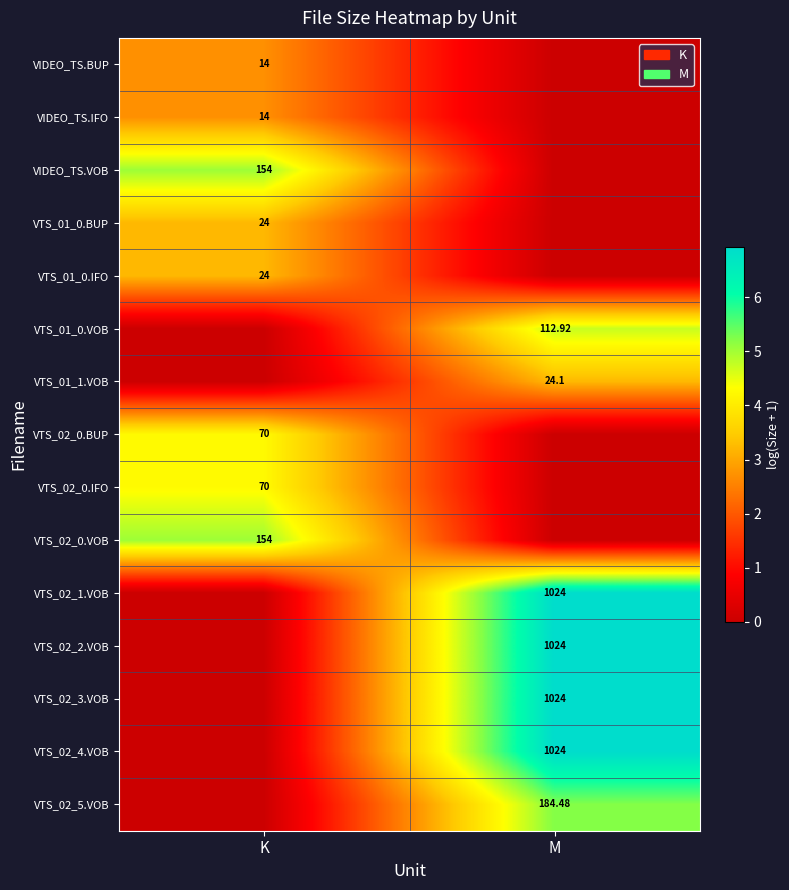

At which label is VTS_02_0.VOB closest to 2?

M